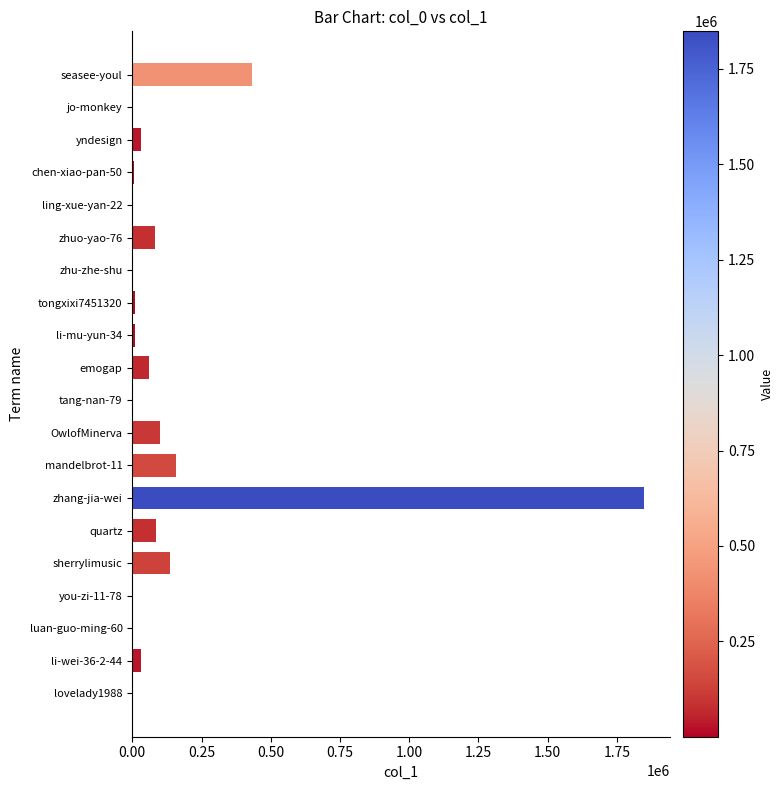

Between sherrylimusic and emogap, which is larger?

sherrylimusic